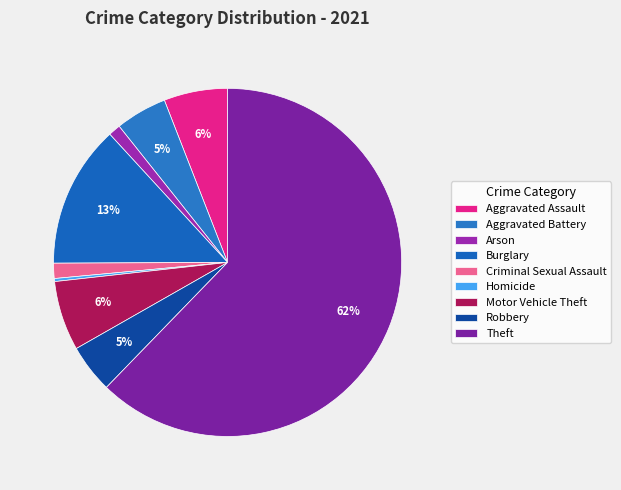

Does Criminal Sexual Assault account for over 50% of the chart?

No